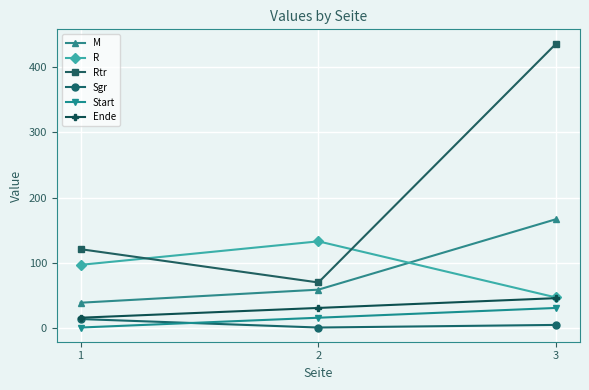

At which category does the chart reach its peak across all series?

3